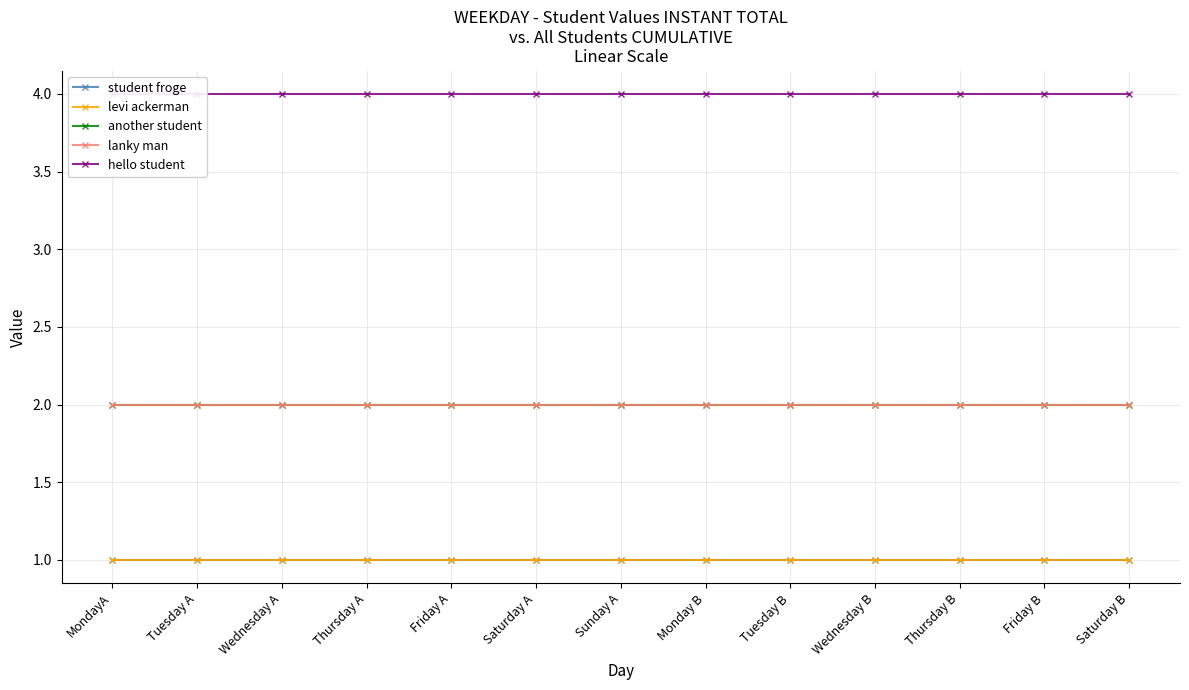

True or false: lanky man and levi ackerman intersect in this chart.

False